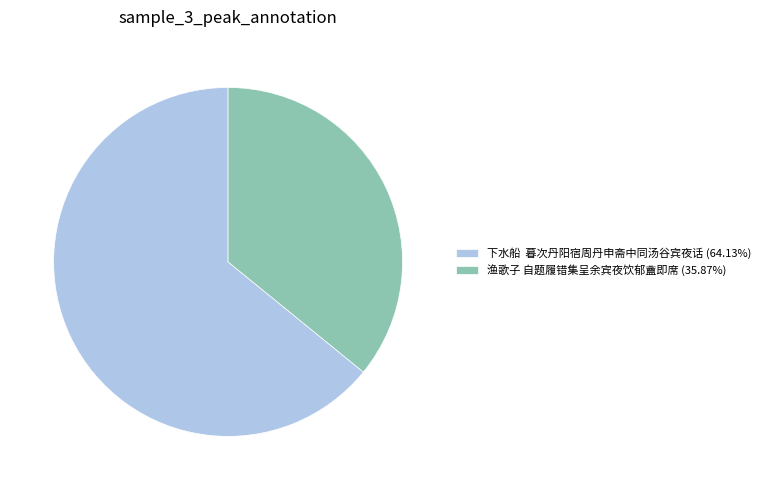

Is there a majority slice in this chart?

Yes